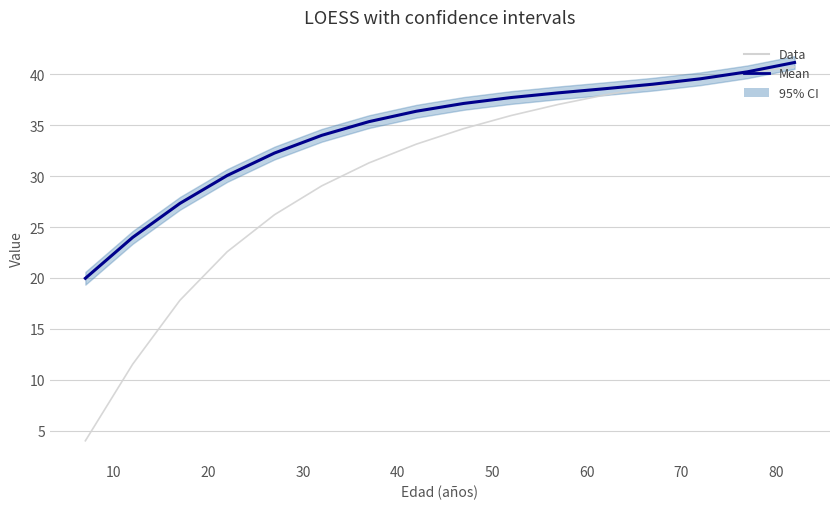

What is the value of the Data point at the 10th from the left?

35.9